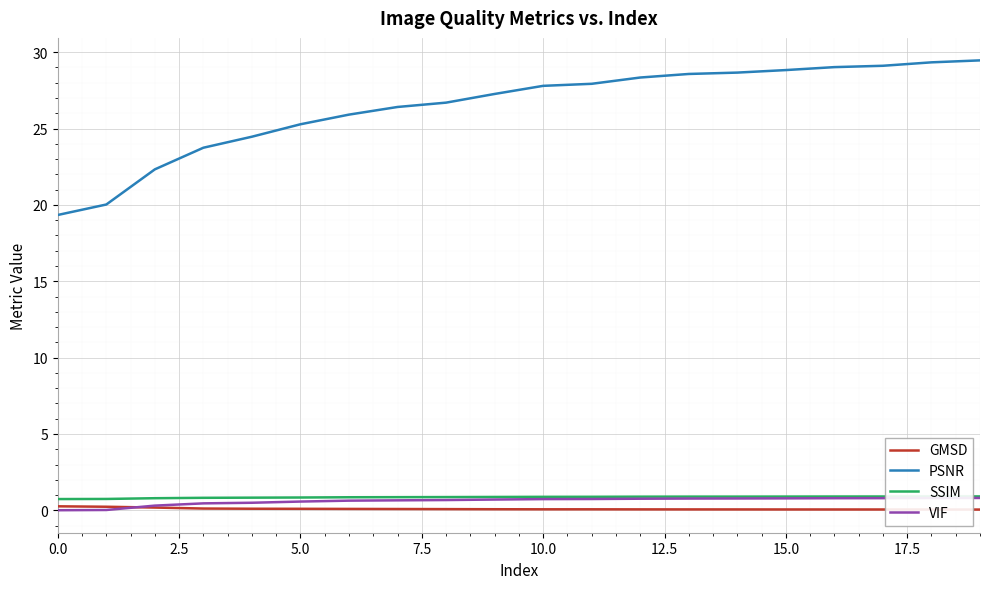

What is the maximum value for VIF?

0.8